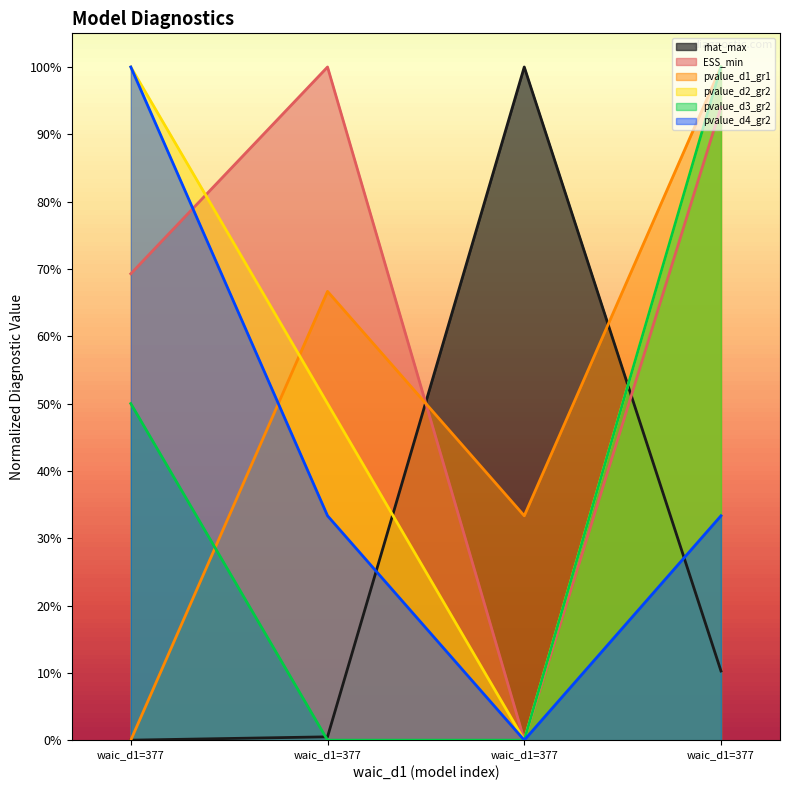

How many values in the ESS_min series exceed 0?

3